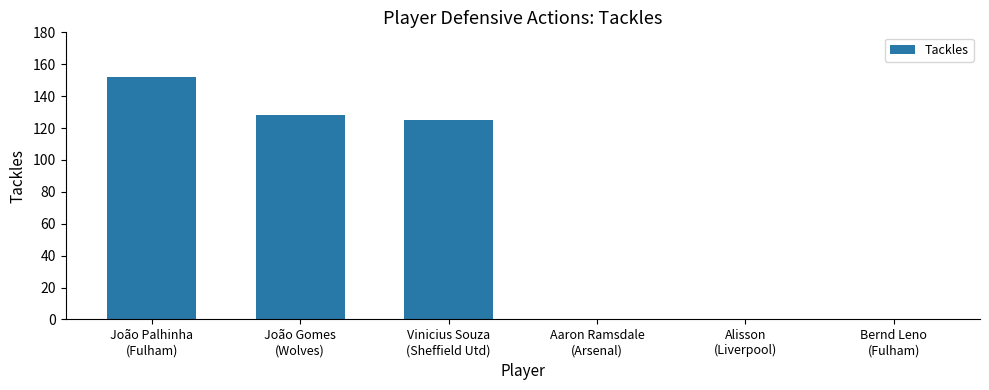

What is the maximum value shown in the chart?

152